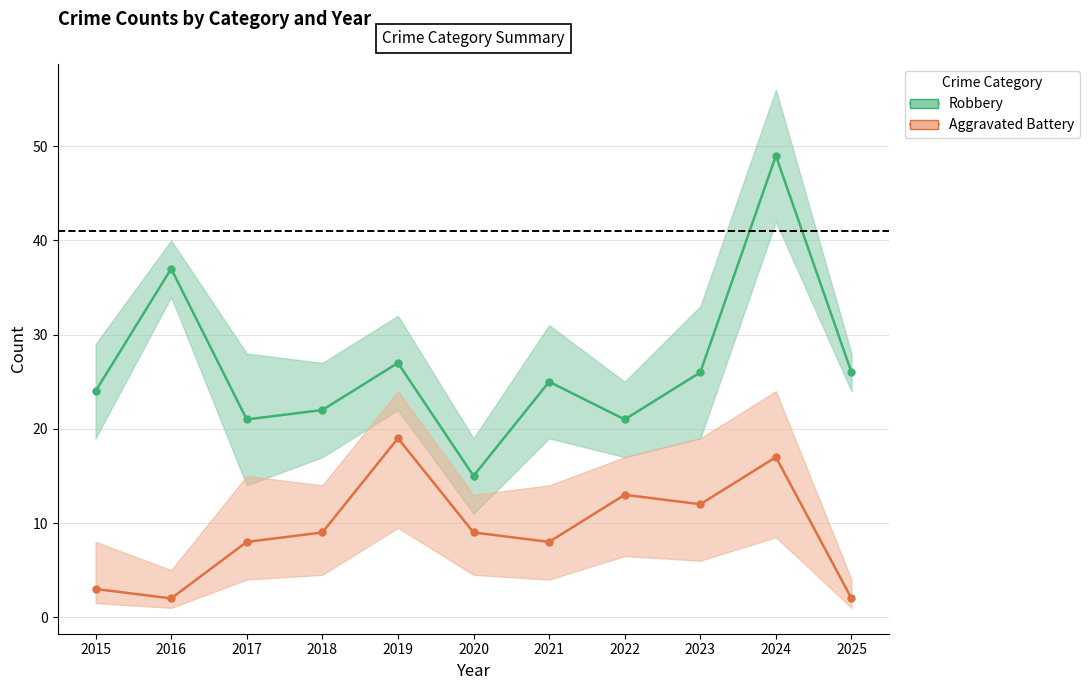

True or false: Aggravated Battery and Robbery intersect in this chart.

False